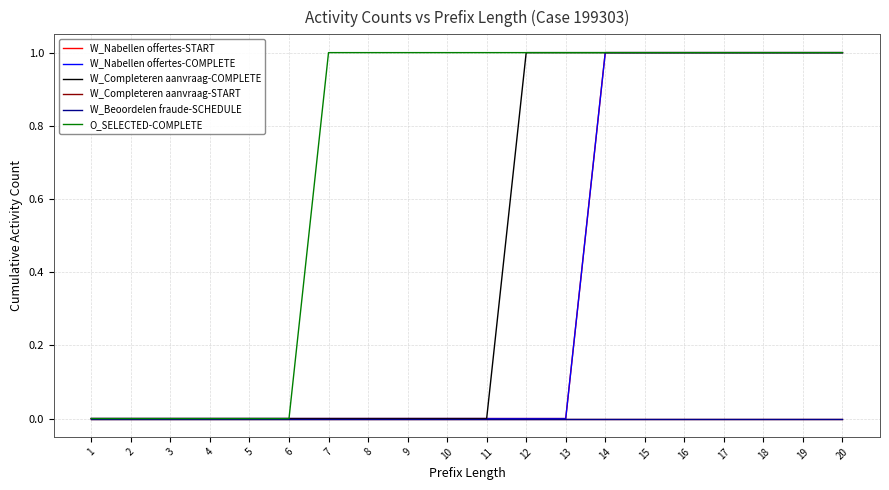

True or false: W_Beoordelen fraude-SCHEDULE has more than 1 points higher than both neighbors.

False